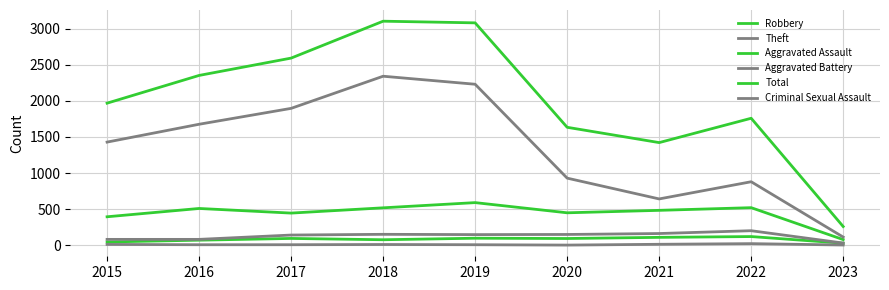

How many lines are shown in the chart?

6